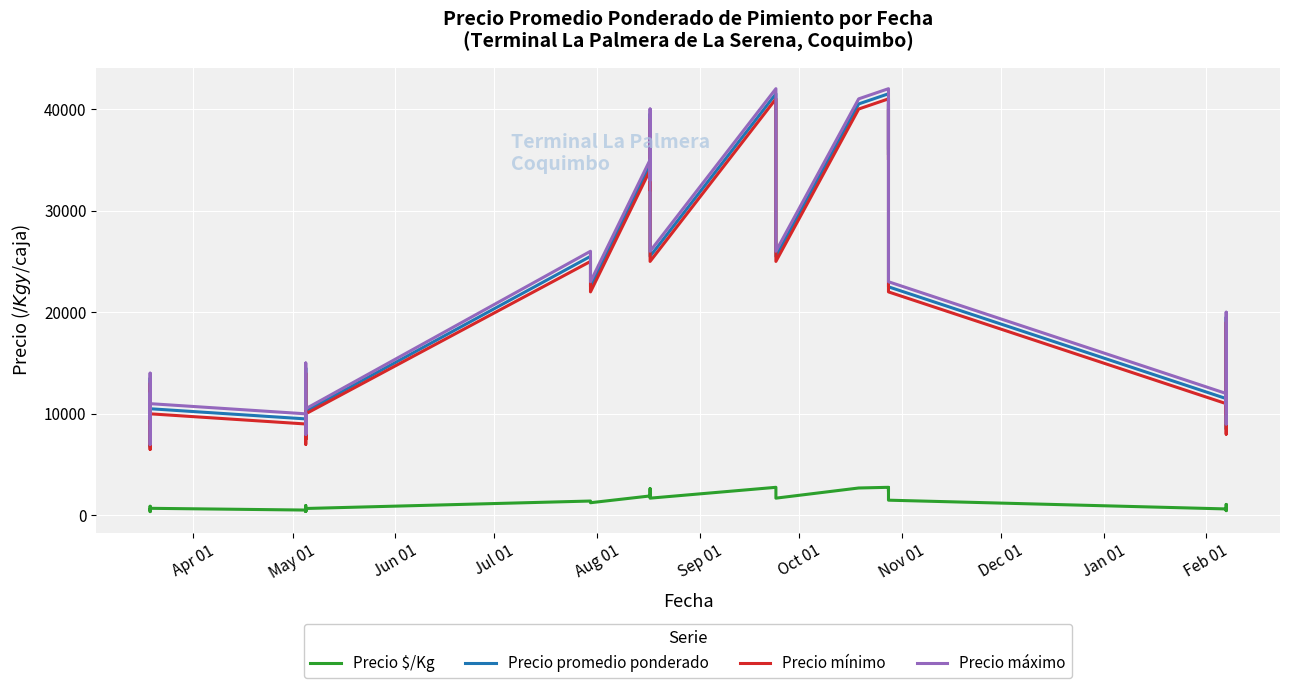

What is the lowest value of the Precio promedio ponderado series?

6750